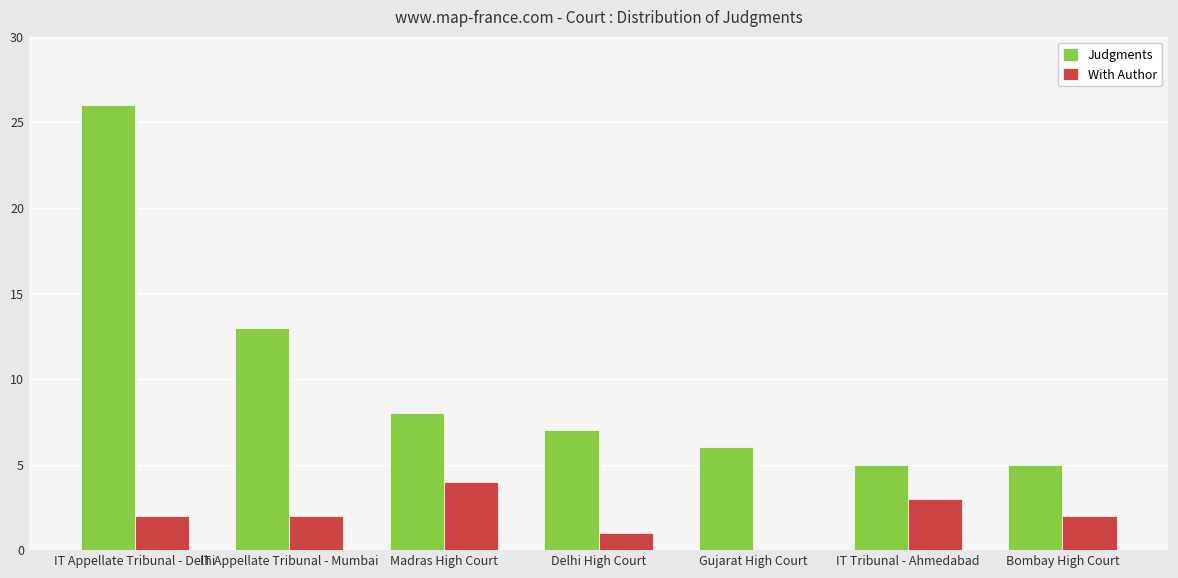

What is the maximum value shown in the chart?

26